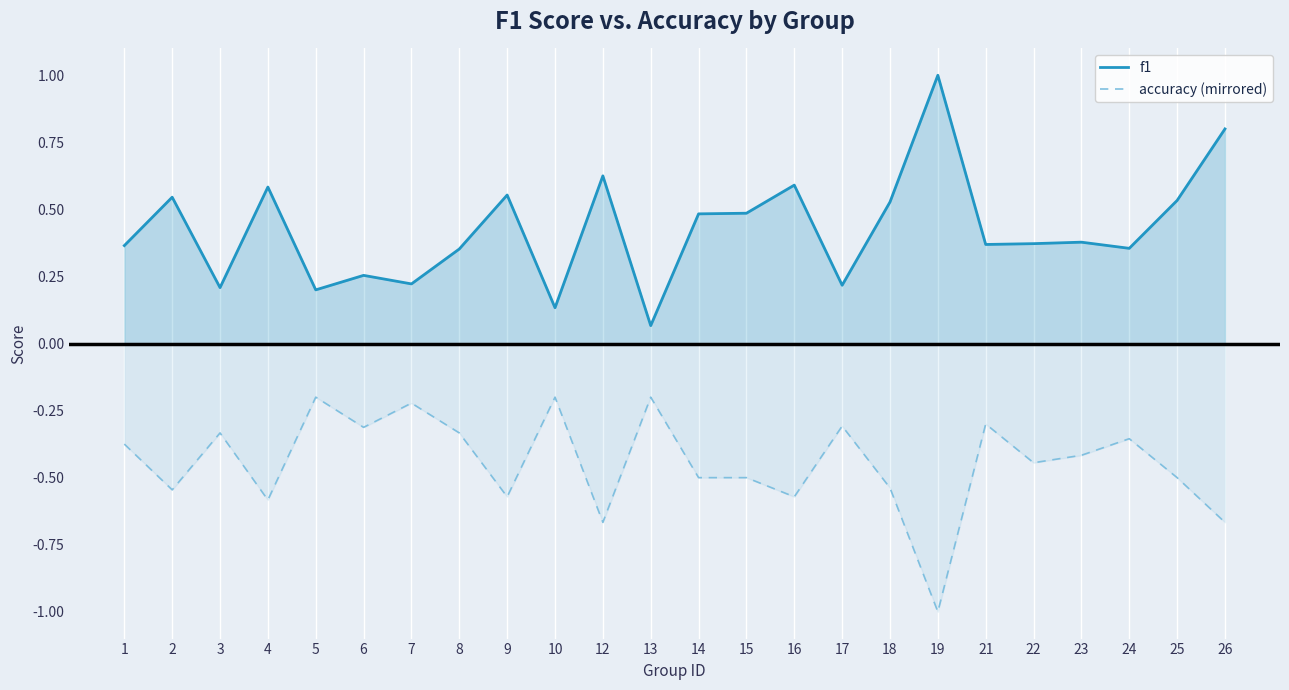

What is the difference between the highest and lowest values at 16?

1.2